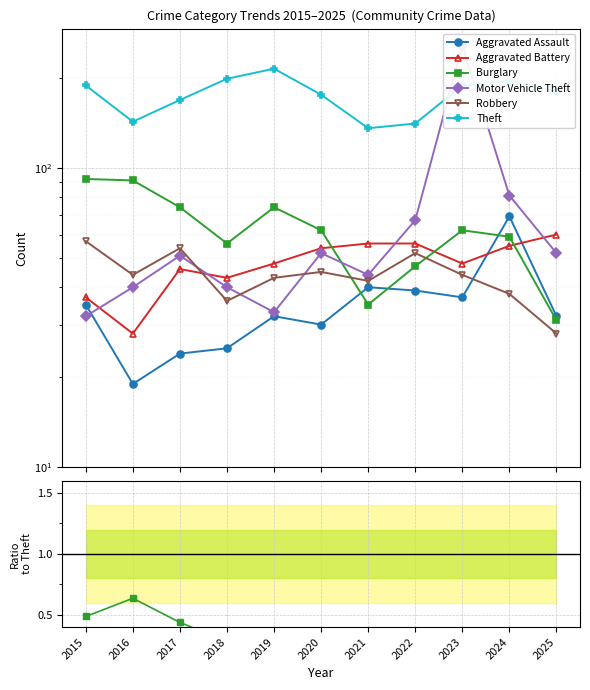

Reading right to left, extract all data points from this chart.

Aggravated Assault: 2025=32	2024=69	2023=37	2022=39	2021=40	2020=30	2019=32	2018=25	2017=24	2016=19	2015=35
Aggravated Battery: 2025=60	2024=55	2023=48	2022=56	2021=56	2020=54	2019=48	2018=43	2017=46	2016=28	2015=37
Burglary: 2025=31	2024=59	2023=62	2022=47	2021=35	2020=62	2019=74	2018=56	2017=74	2016=91	2015=92
Motor Vehicle Theft: 2025=52	2024=81	2023=257	2022=67	2021=44	2020=52	2019=33	2018=40	2017=51	2016=40	2015=32
Robbery: 2025=28	2024=38	2023=44	2022=52	2021=42	2020=45	2019=43	2018=36	2017=54	2016=44	2015=57
Theft: 2025=180	2024=196	2023=189	2022=141	2021=136	2020=176	2019=215	2018=199	2017=169	2016=143	2015=189